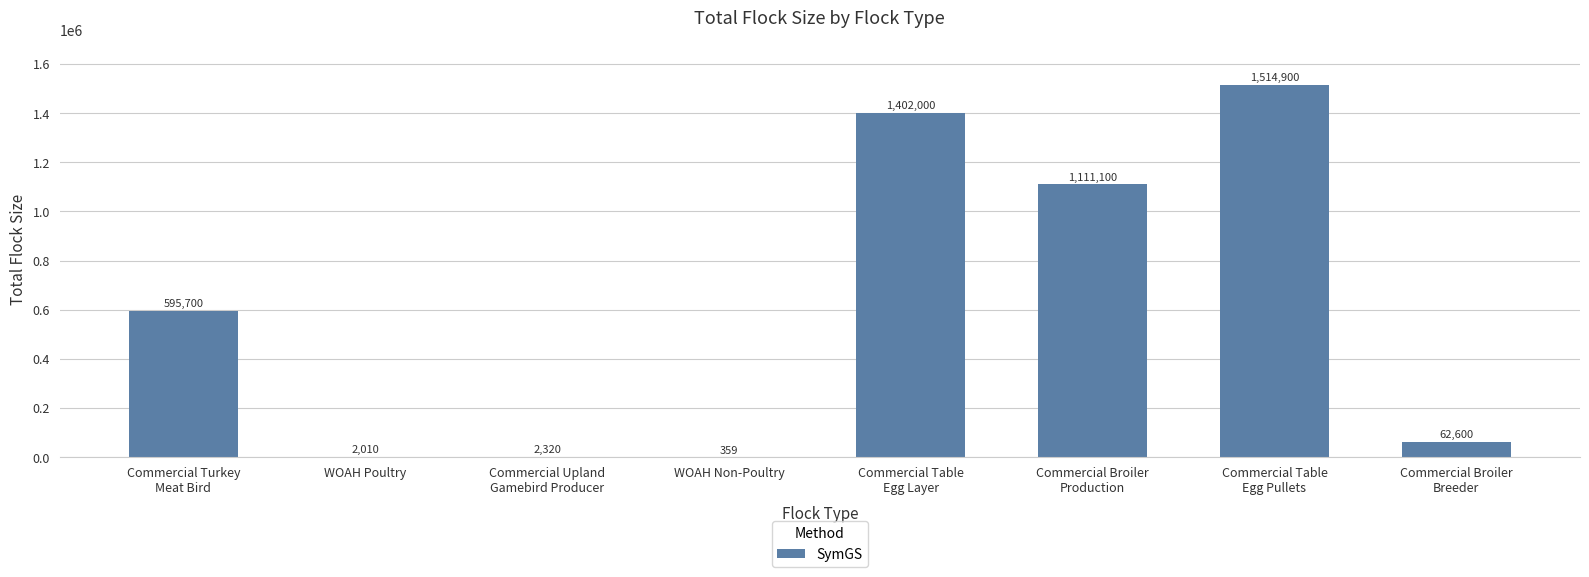

Are the bars horizontal?

No